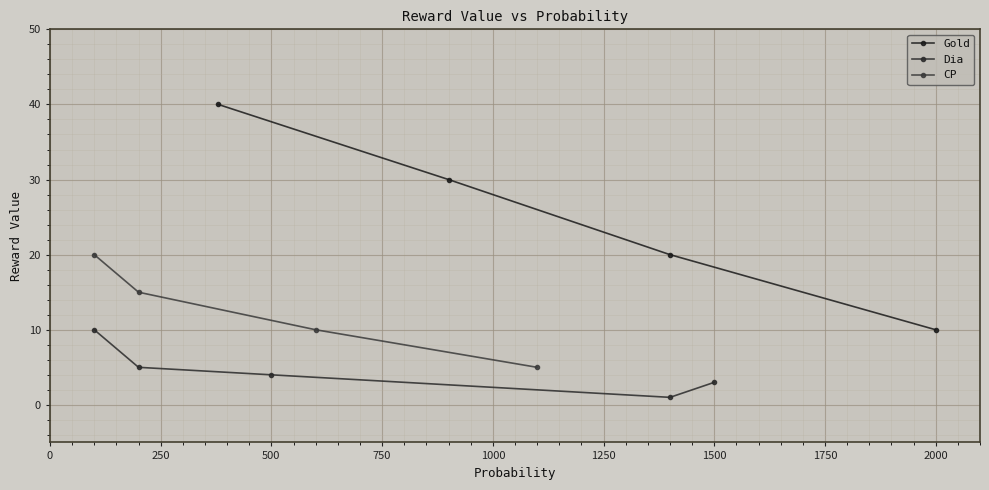

True or false: Gold has more than 2 interior local peaks.

False